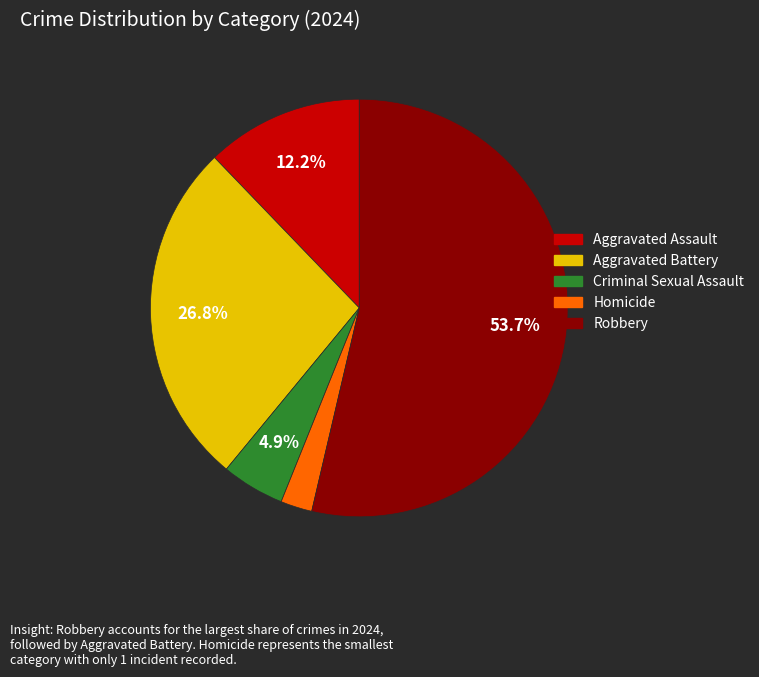

Which category has the smallest portion of the pie?

Homicide